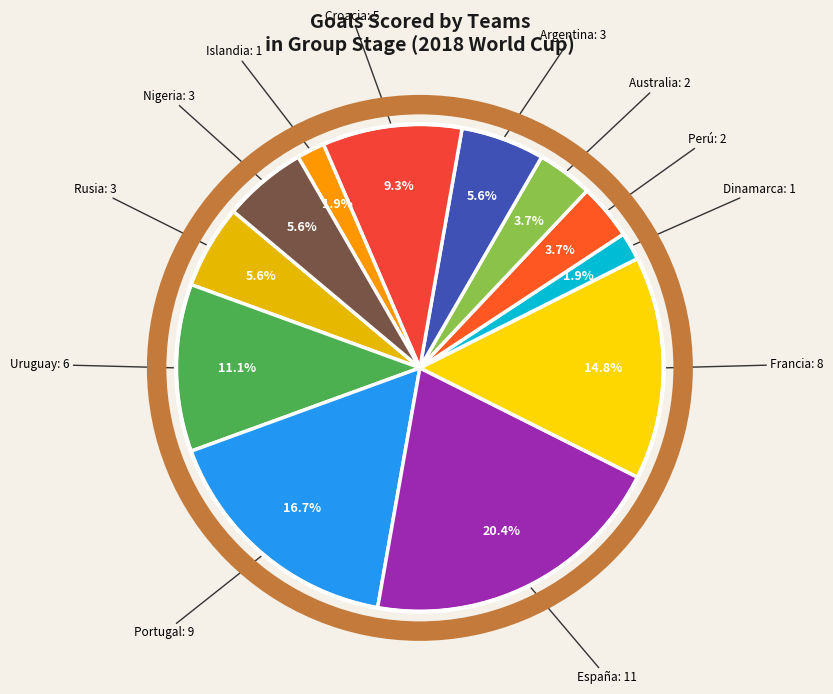

How many slices are in this pie chart?

12